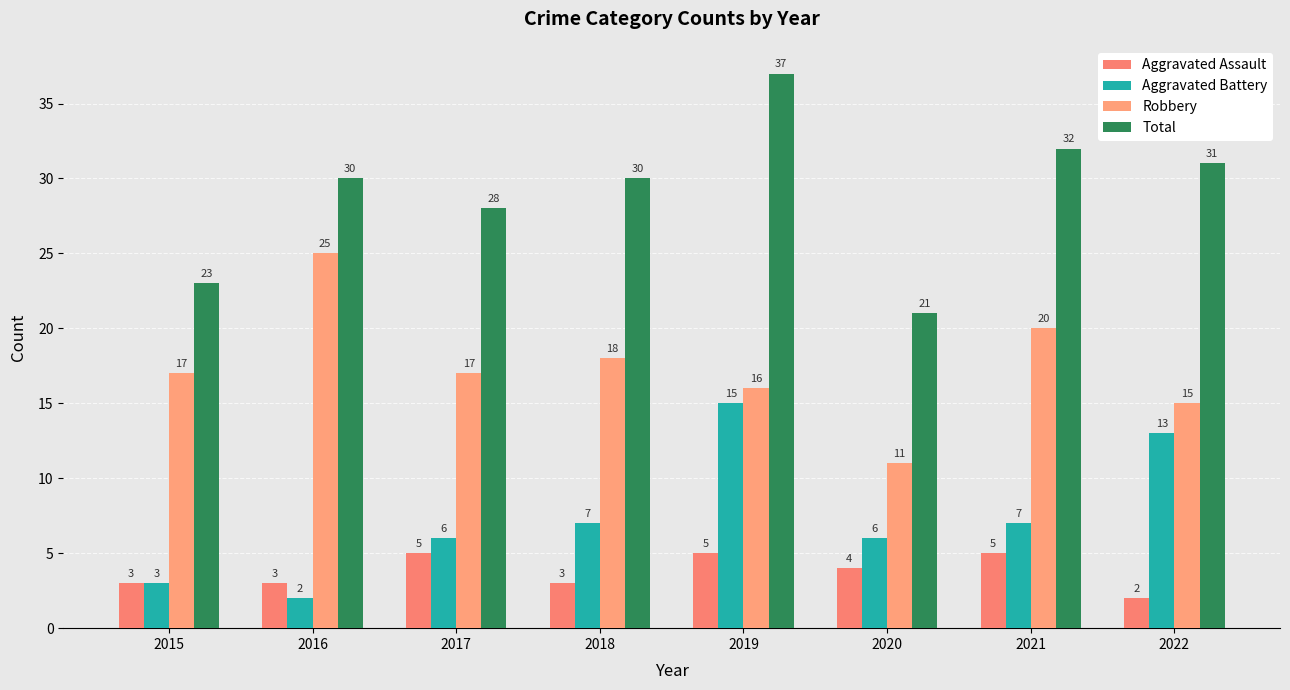

Which series has the largest total across all categories?

Total